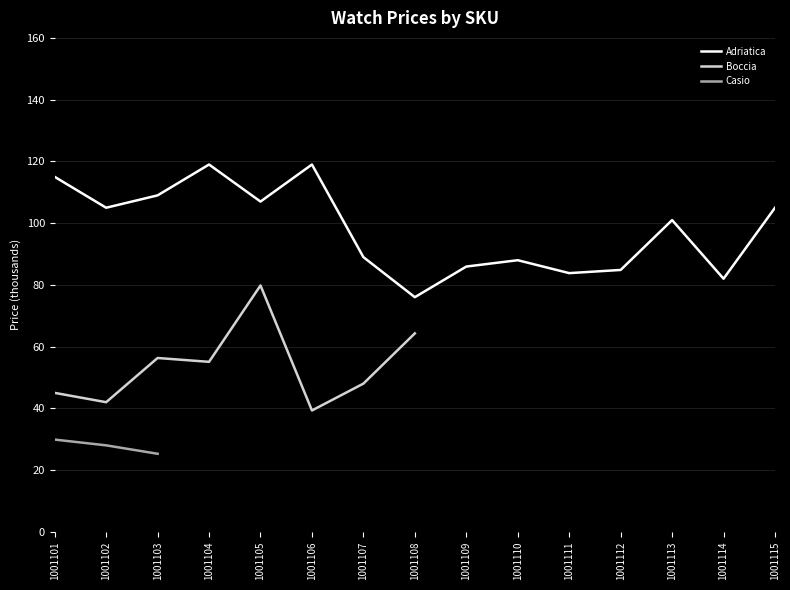

At which category does the chart reach its minimum across all series?

1001103